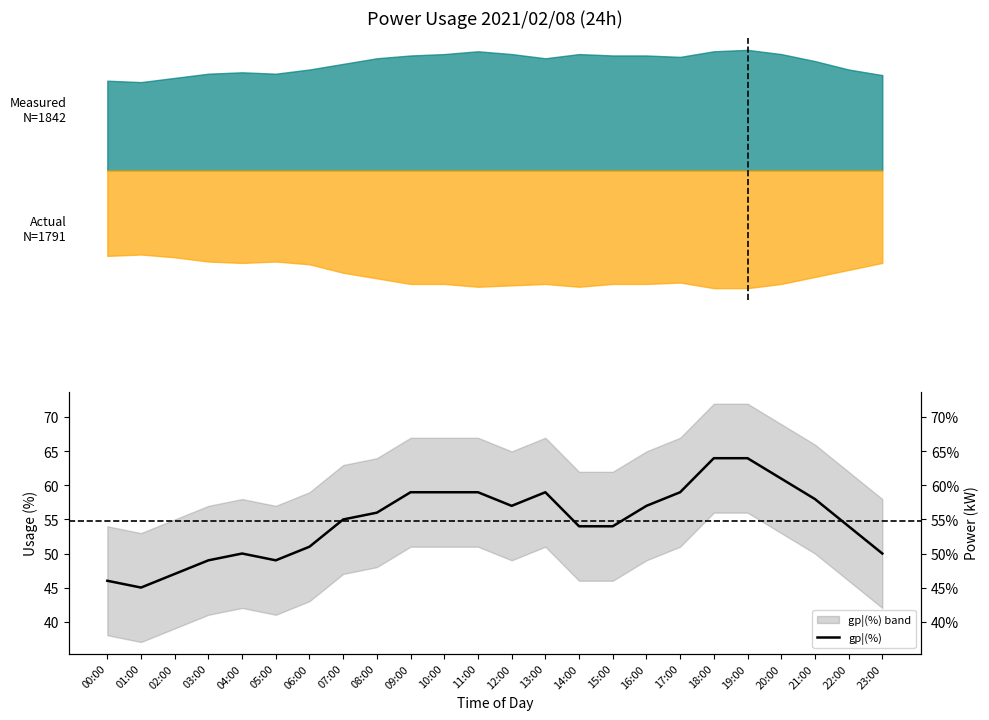

What is the value of the 2nd point from the left?

45